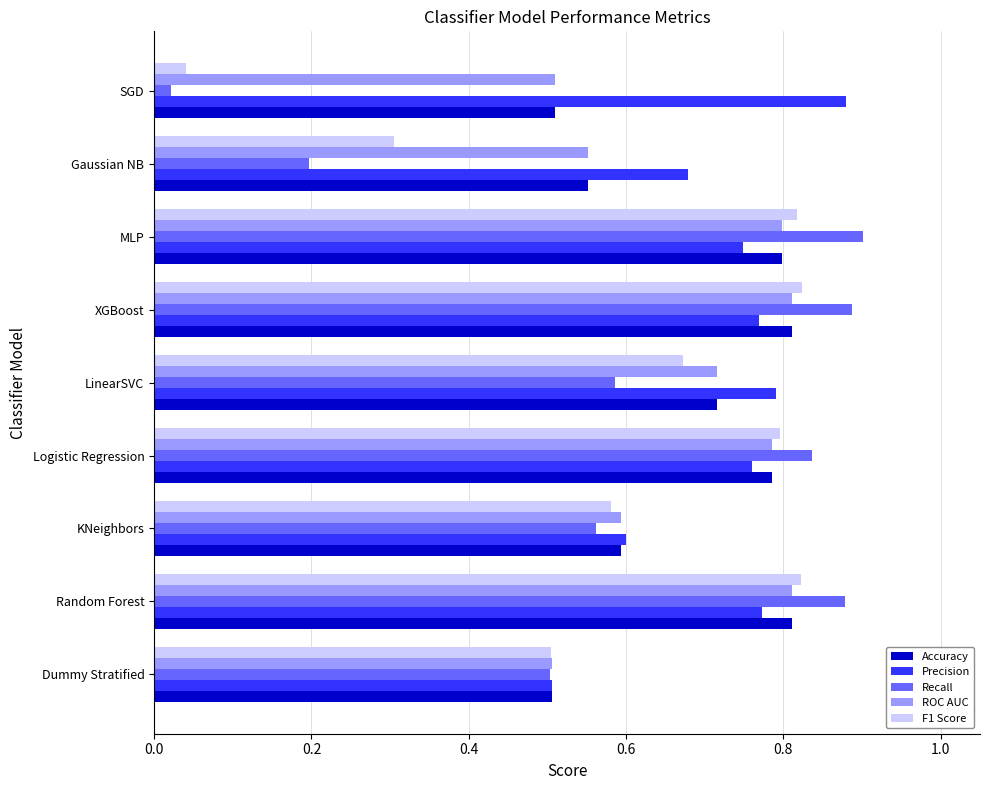

What is the spread (max minus min) of values at Gaussian NB?

0.5